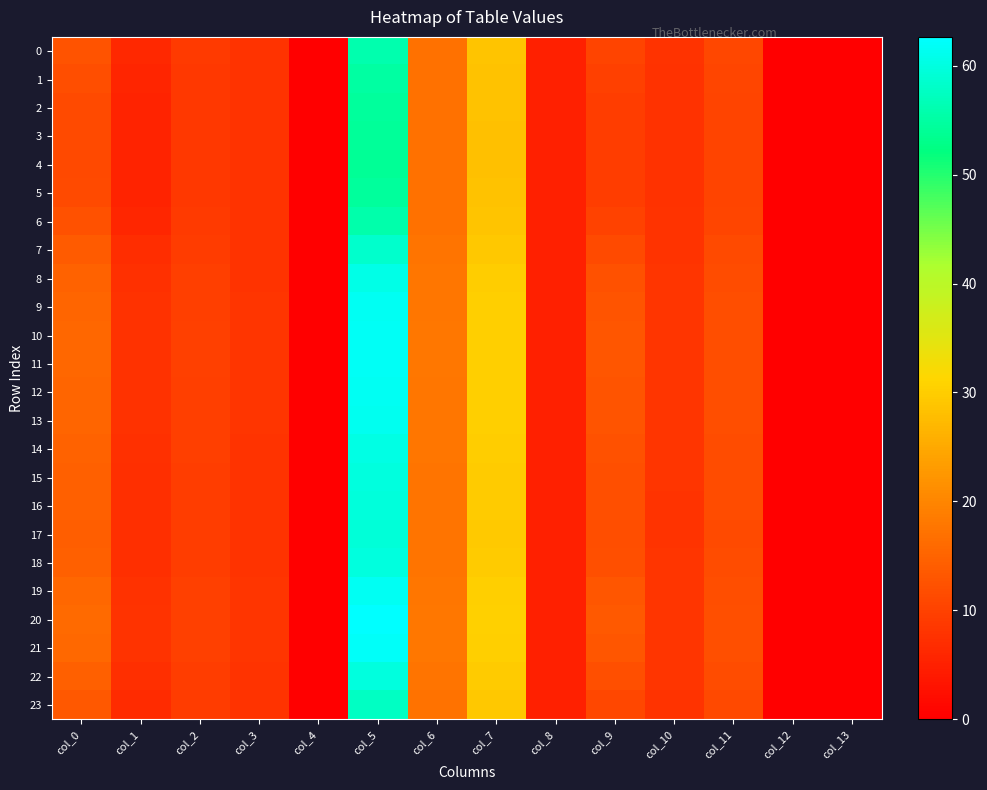

What is the total value across all series at col_8?

120.2